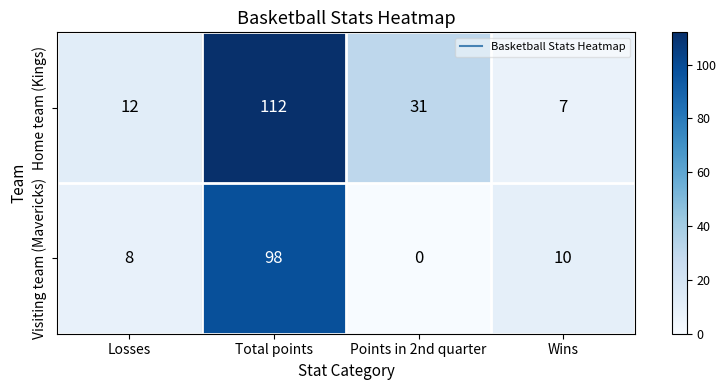

What is the sum of all Home team (Kings) values?

162